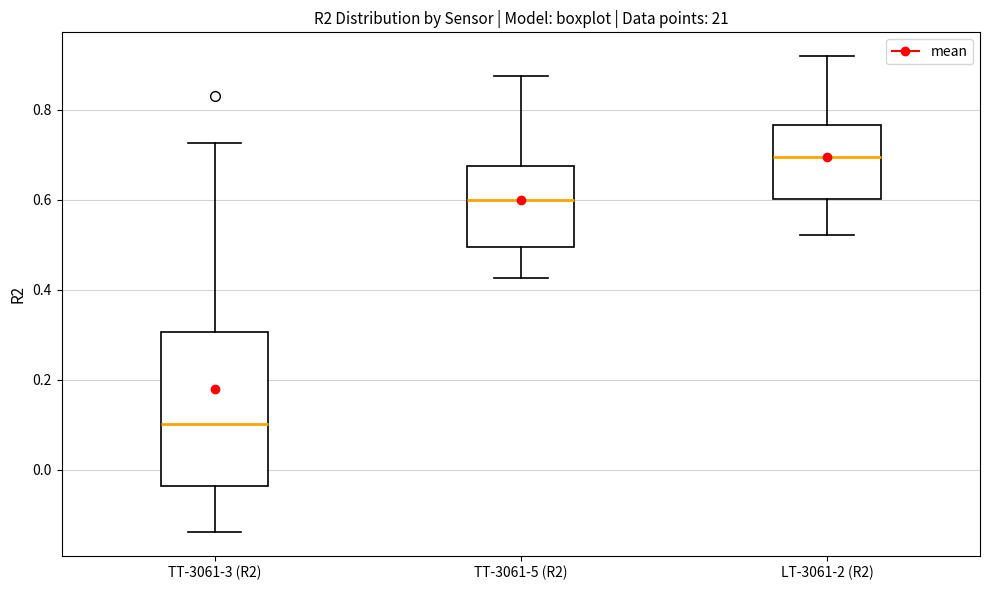

Reading left to right, transcribe this box plot: for each box, give where its median line is, the range the box spans, and where its two whiskers end, as read against the y-axis. The values are not printed on the chart, so give them approximately, as read against the axis.

TT-3061-3 (R2): median 0.10, box -0.04 to 0.30, whiskers -0.14 to 0.72
TT-3061-5 (R2): median 0.60, box 0.50 to 0.68, whiskers 0.42 to 0.88
LT-3061-2 (R2): median 0.70, box 0.60 to 0.76, whiskers 0.52 to 0.92